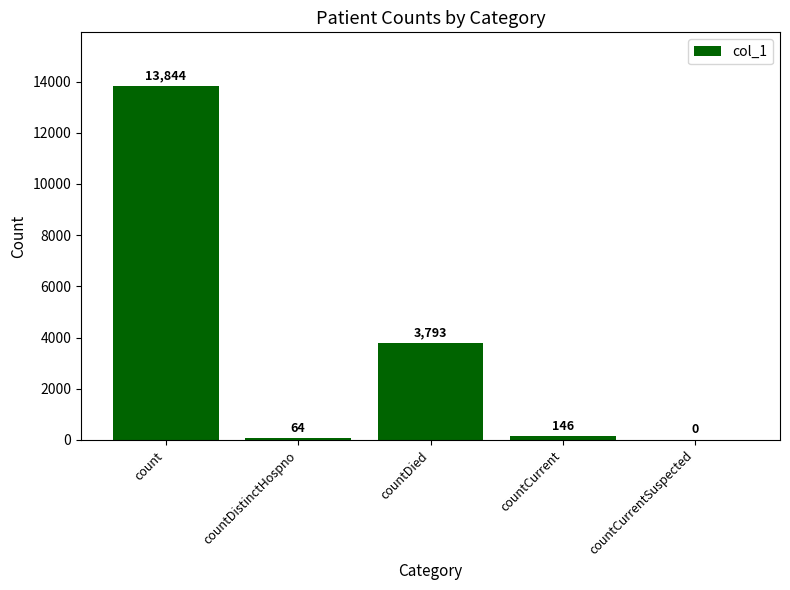

Where does the data first go above 146?

count